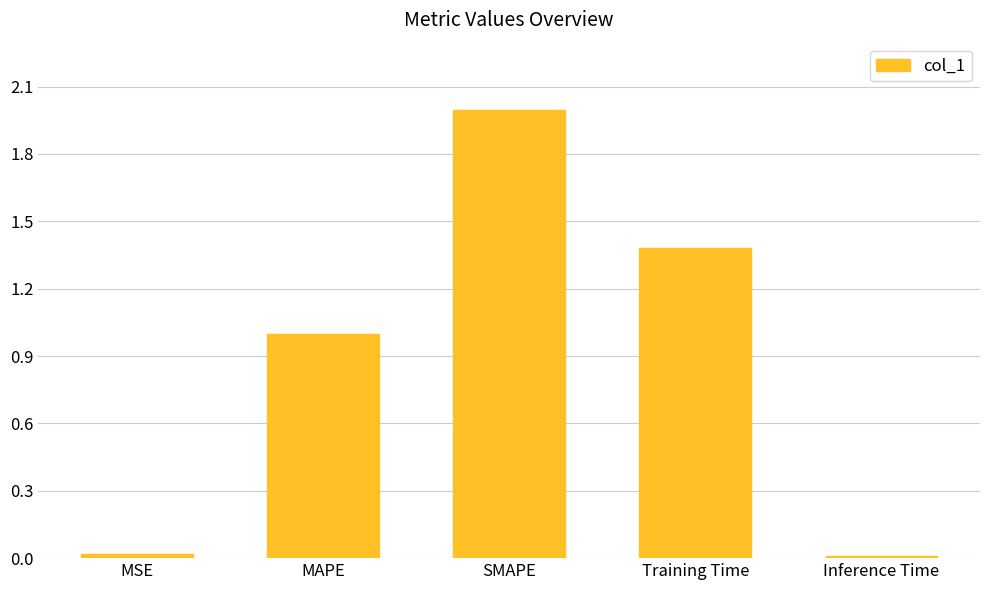

True or false: the data shows 0.6 at MAPE.

False